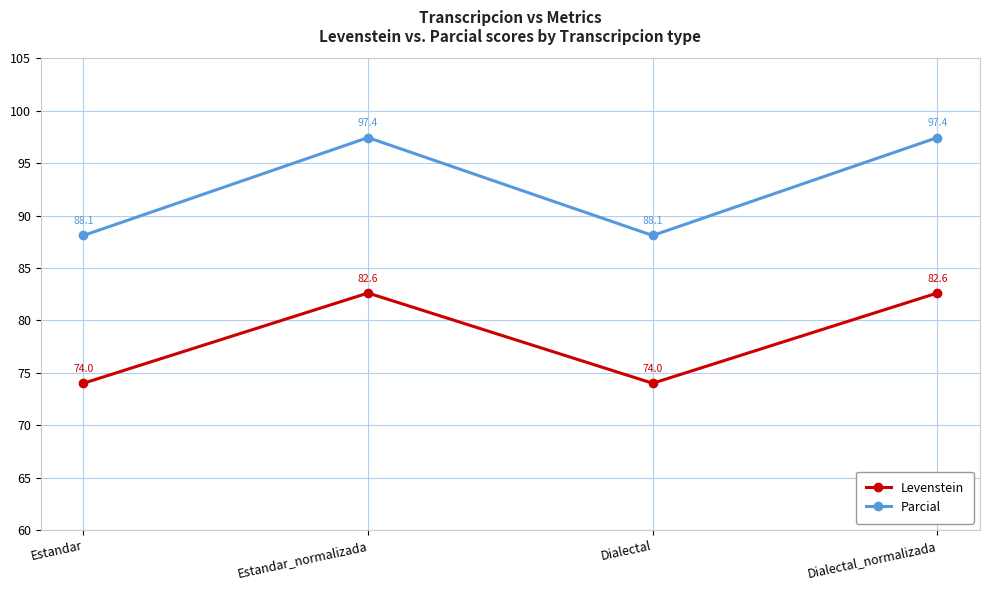

What is the total value across all series at Dialectal?

162.1